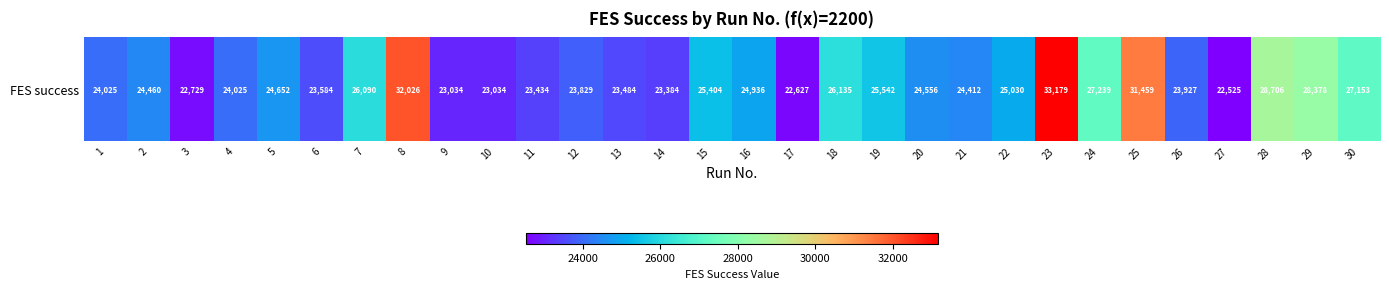

Rank the categories by value from lowest to highest.

27, 17, 3, 9, 10, 14, 11, 13, 6, 12, 26, 1, 4, 21, 2, 20, 5, 16, 22, 15, 19, 7, 18, 30, 24, 29, 28, 25, 8, 23